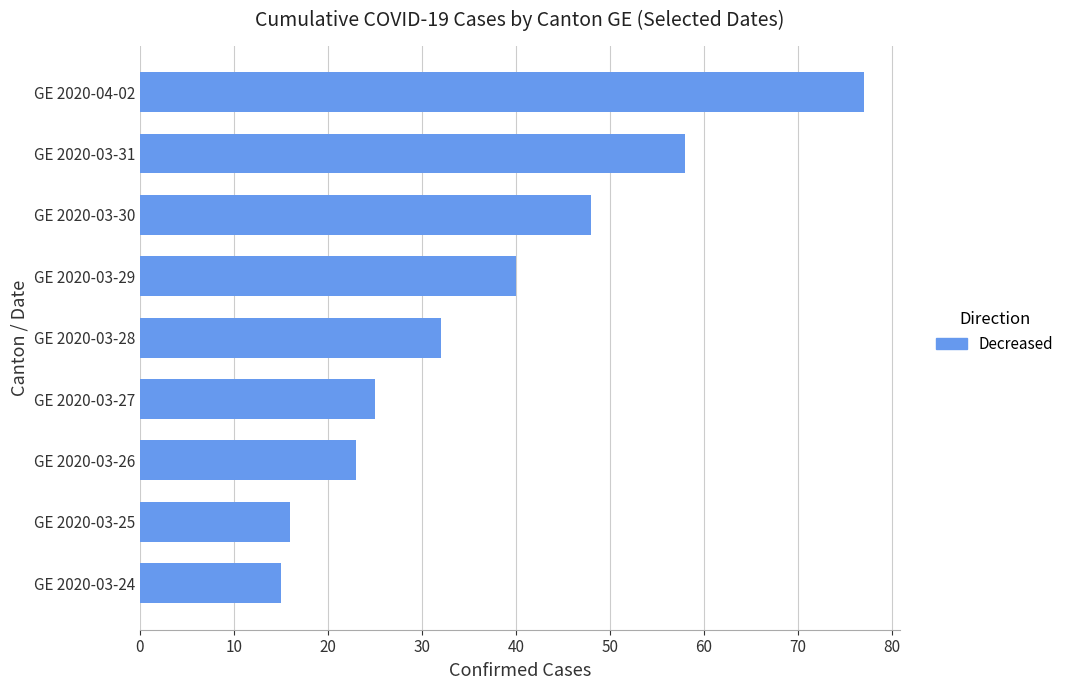

List the labels in order of value, largest first.

GE 2020-04-02, GE 2020-03-31, GE 2020-03-30, GE 2020-03-29, GE 2020-03-28, GE 2020-03-27, GE 2020-03-26, GE 2020-03-25, GE 2020-03-24